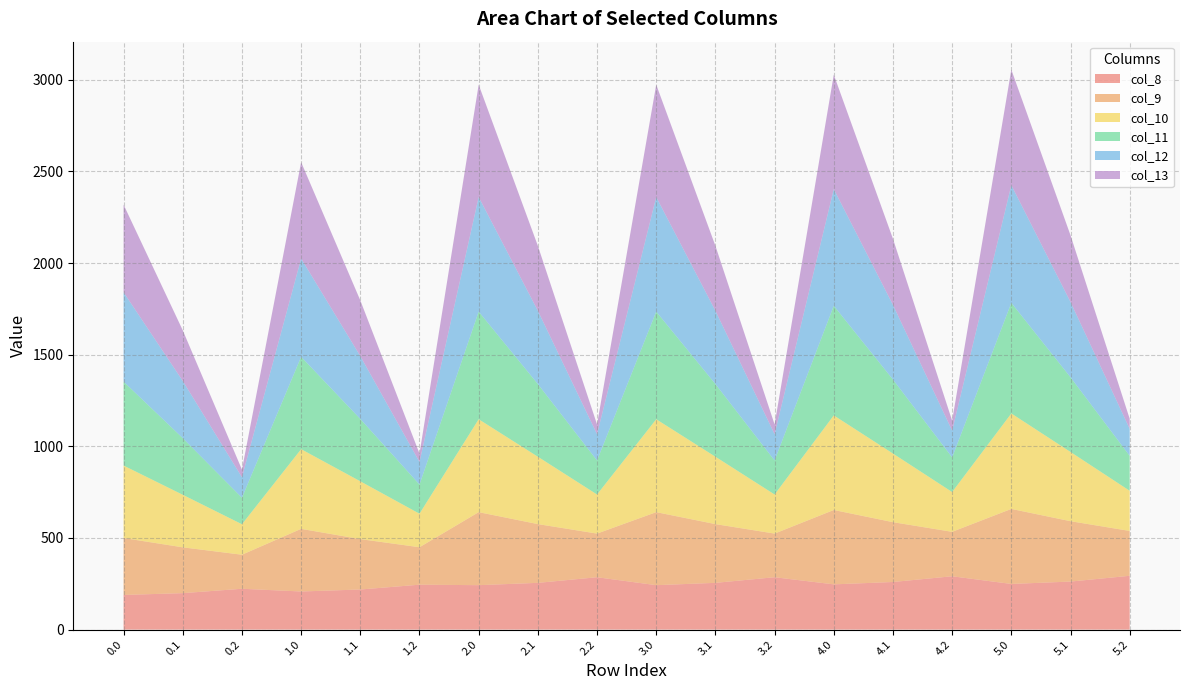

Reading right to left, list all the values displayed in this chart.

col_8: 293.6	262.1	249.1	290.9	259.7	246.9	285.7	255.1	242.4	285.7	255.1	242.4	245.1	218.8	207.9	222.8	198.9	189.0
col_9: 244.7	329.3	409.3	242.5	326.4	405.7	238.1	320.5	398.4	238.1	320.5	398.4	204.3	274.9	341.7	185.7	249.9	310.7
col_10: 219.2	377.8	520.9	217.2	374.4	516.2	213.3	367.7	506.9	213.3	367.7	506.9	183.0	315.4	434.8	166.3	286.7	395.3
col_11: 190.6	407.4	603.4	188.9	403.7	598.0	185.5	396.4	587.2	185.5	396.4	587.2	159.1	340.1	503.7	144.6	309.2	457.9
col_12: 147.4	410.8	642.3	146.1	407.1	636.6	143.4	399.8	625.1	143.4	399.8	625.1	123.0	342.9	536.2	111.9	311.7	487.5
col_13: 54.9	364.1	629.9	54.4	360.9	624.3	53.4	354.4	613.1	53.4	354.4	613.1	45.8	304.0	525.9	41.7	276.4	478.1